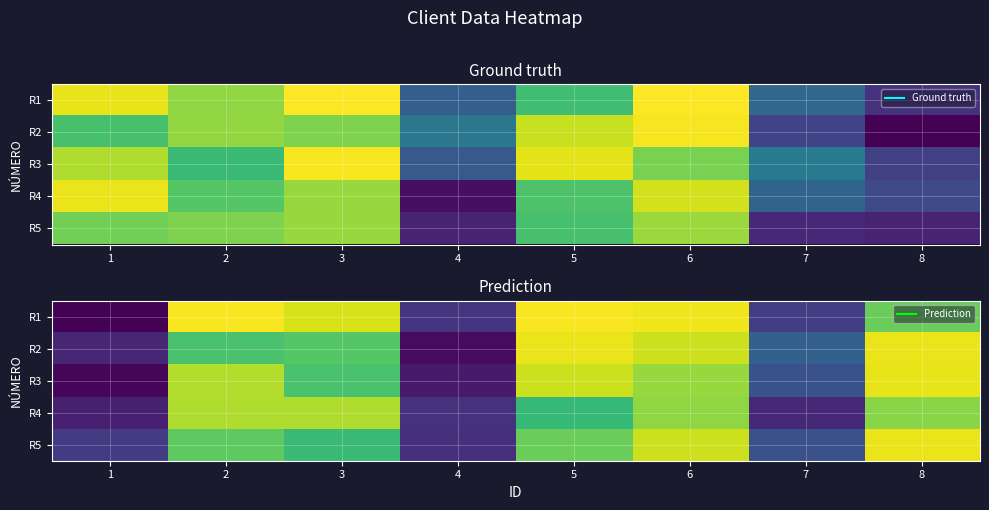

How many distinct data groups are displayed?

5